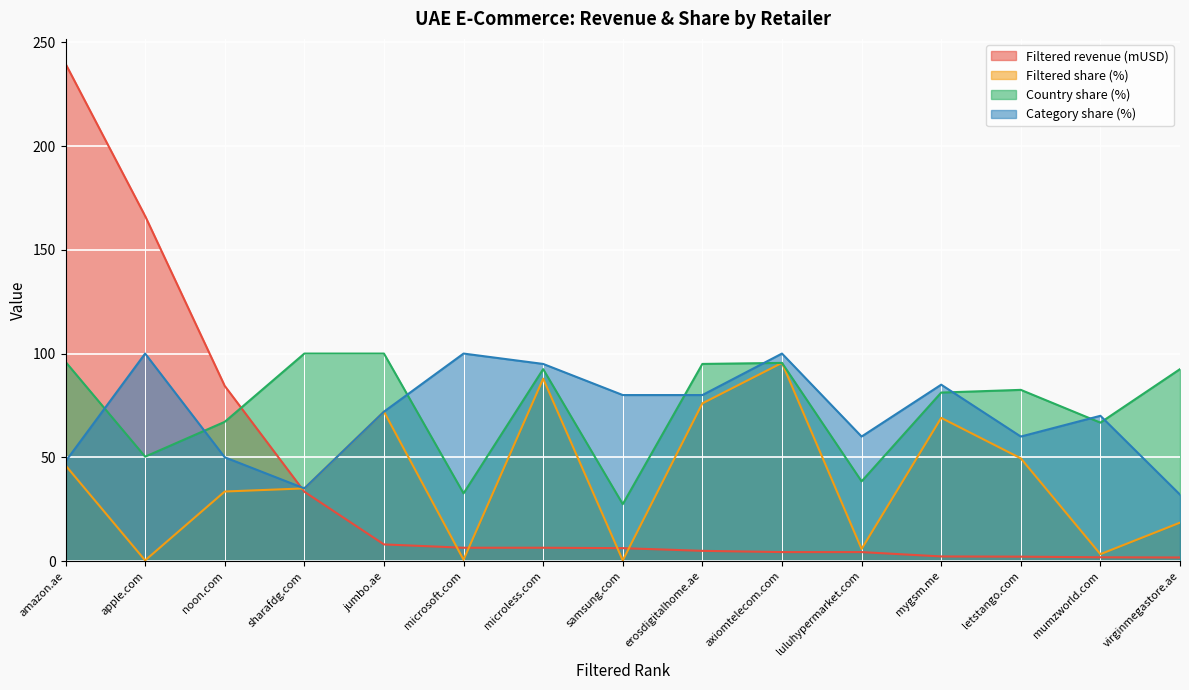

At which label does Filtered revenue (mUSD) first exceed 6?

amazon.ae